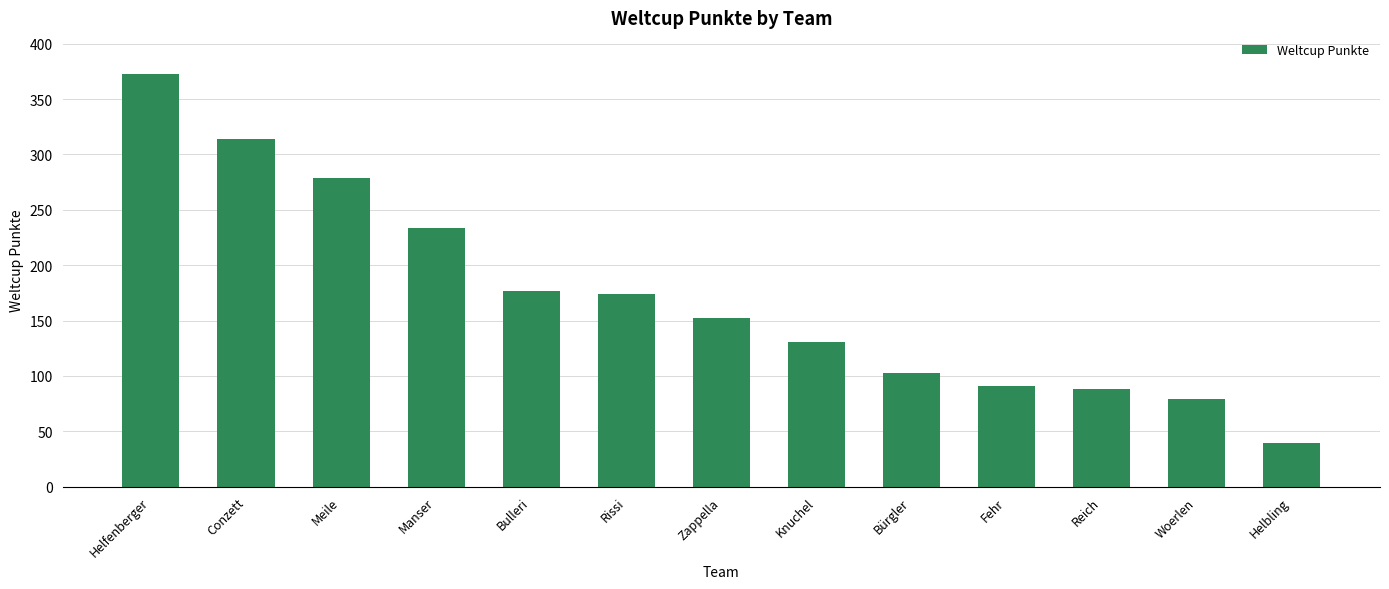

Is it true that the value at Meile is 279?

True